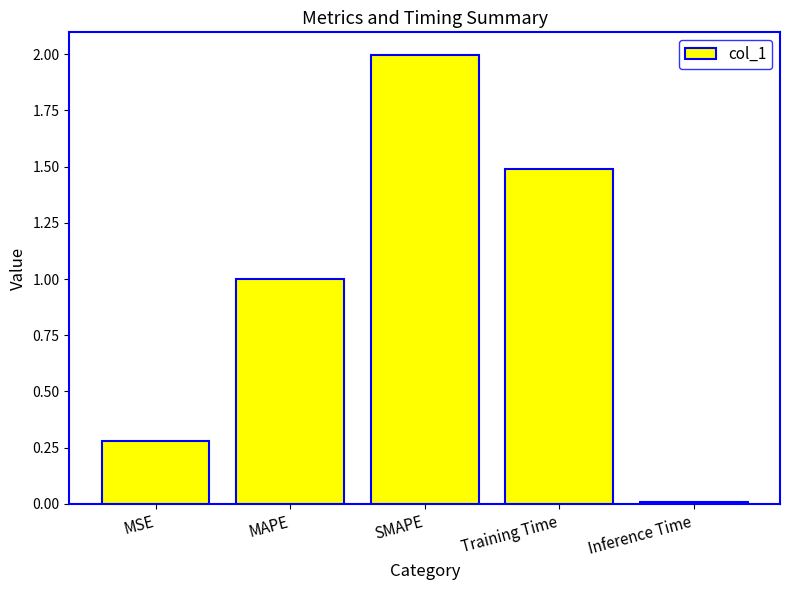

List the labels in order of value, largest first.

SMAPE, Training Time, MAPE, MSE, Inference Time